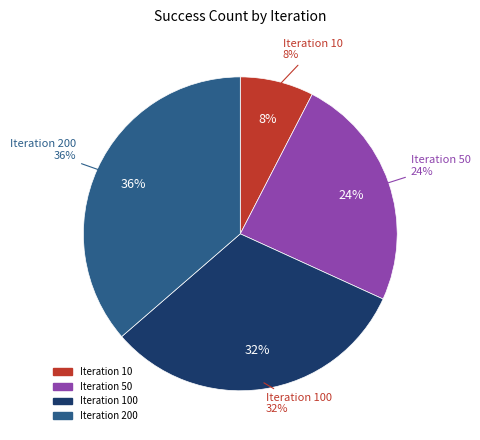

Is it true that 10 is 20% of the pie?

False